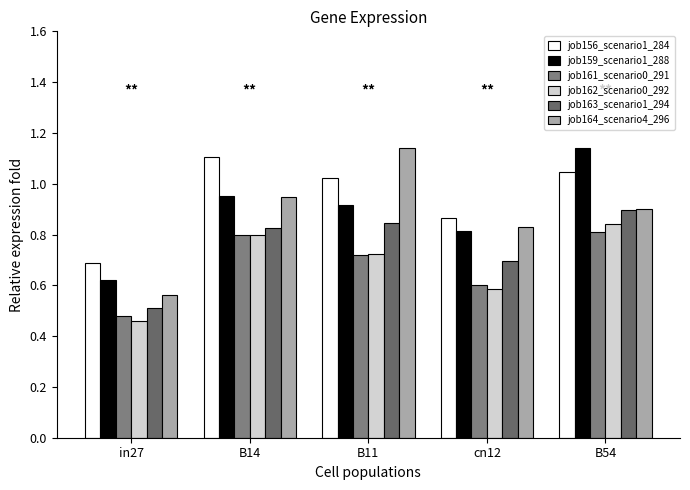

At which category does the chart reach its peak across all series?

B54